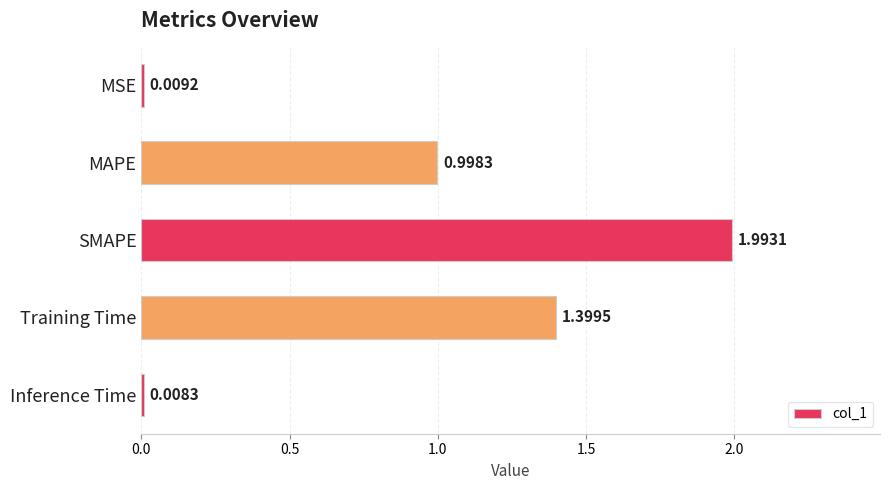

What is the difference between the values at MAPE and SMAPE?

1.0